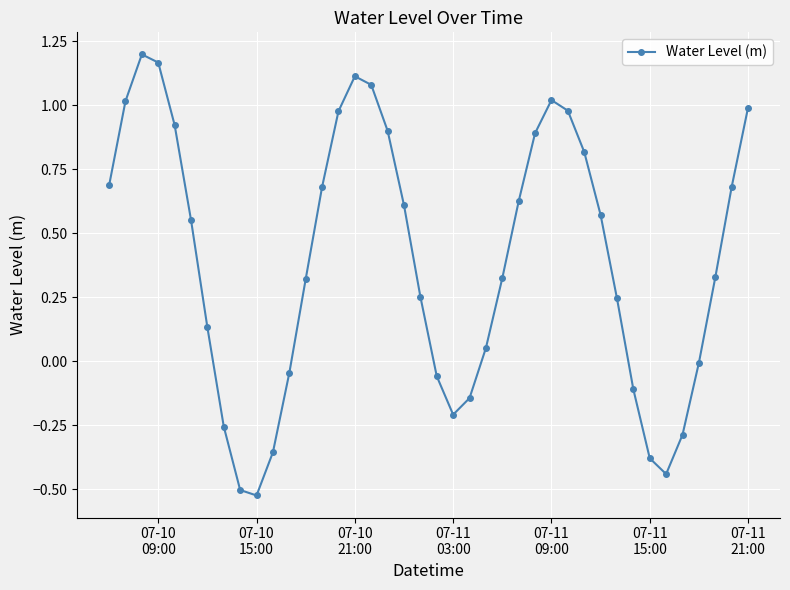

How many points are lower than both their immediate neighbors (excluding endpoints)?

3